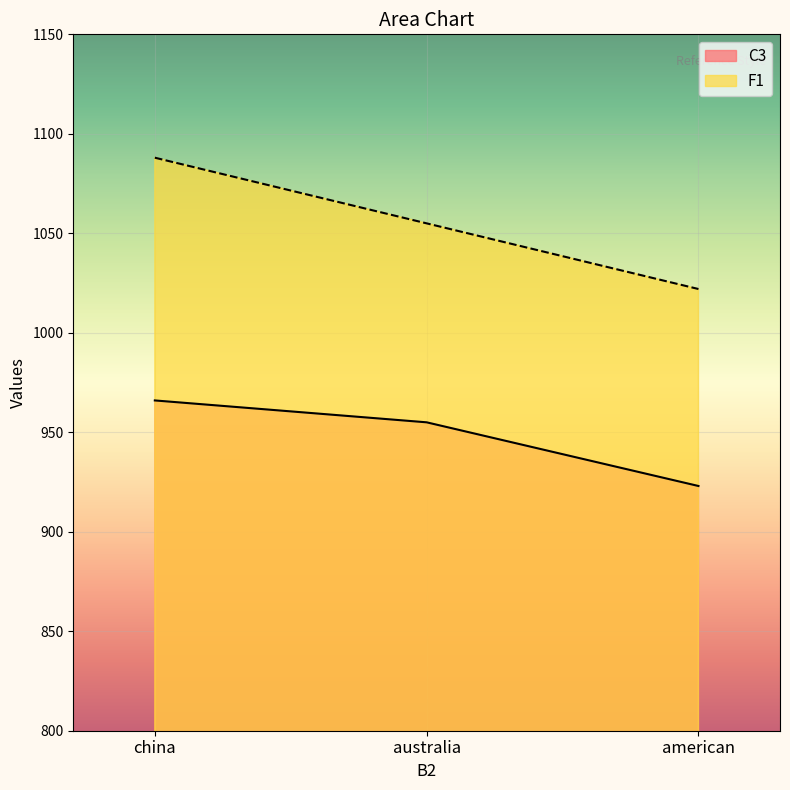

Which series has the widest spread of values?

F1